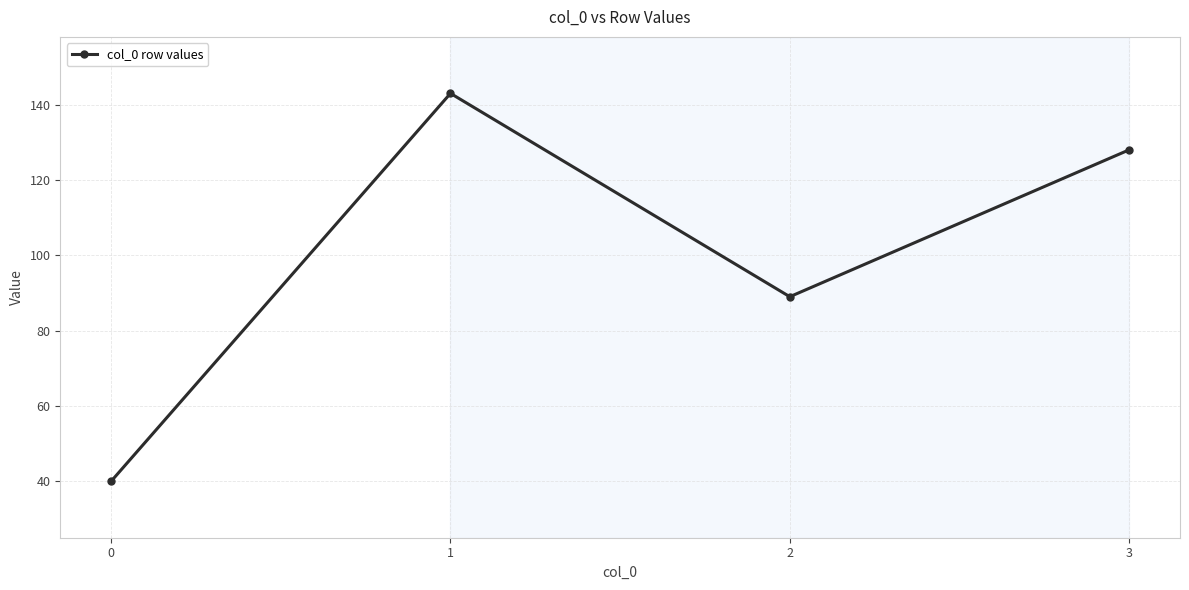

Approximately how many times larger is the value at 2 compared to 1?

0.6